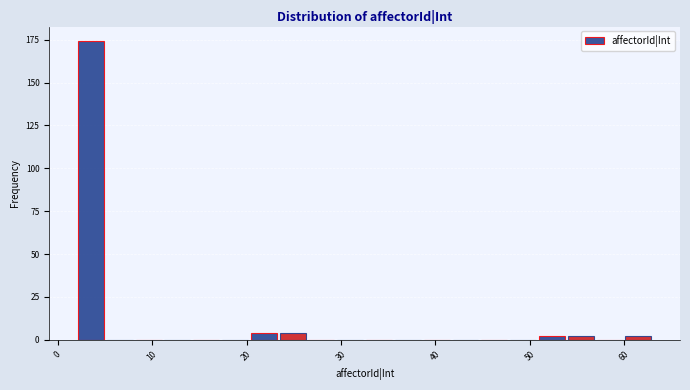

Around what value on the x-axis is the tallest bar? Give the approximate position of its centre, as read against the axis.

4